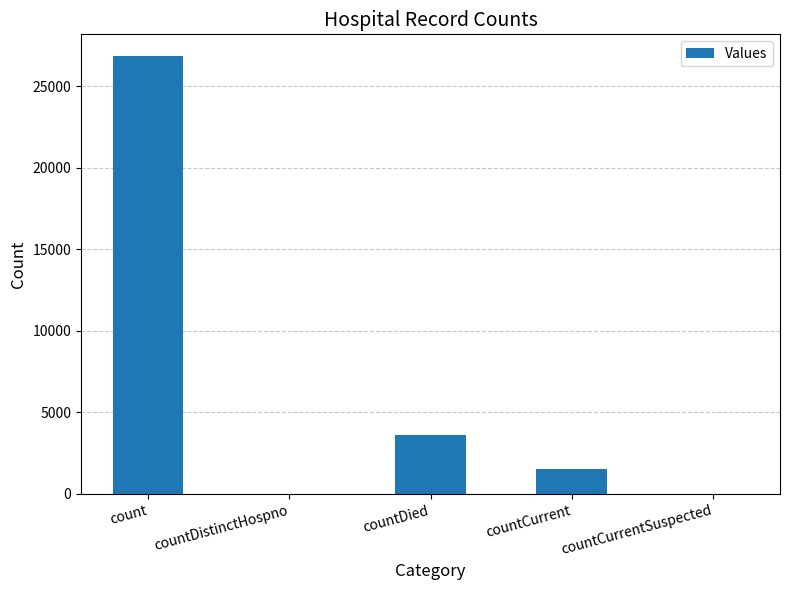

Reading left to right, list all the values displayed in this chart.

count=26853	countDistinctHospno=0	countDied=3612	countCurrent=1527	countCurrentSuspected=0